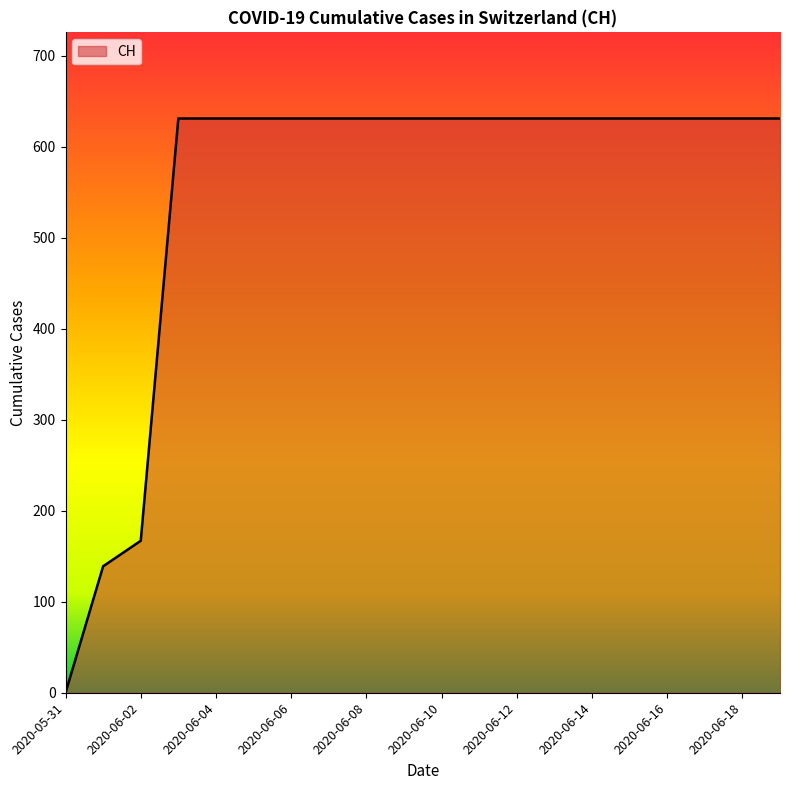

Reading left to right, list all the values displayed in this chart.

0	139	167	631	631	631	631	631	631	631	631	631	631	631	631	631	631	631	631	631